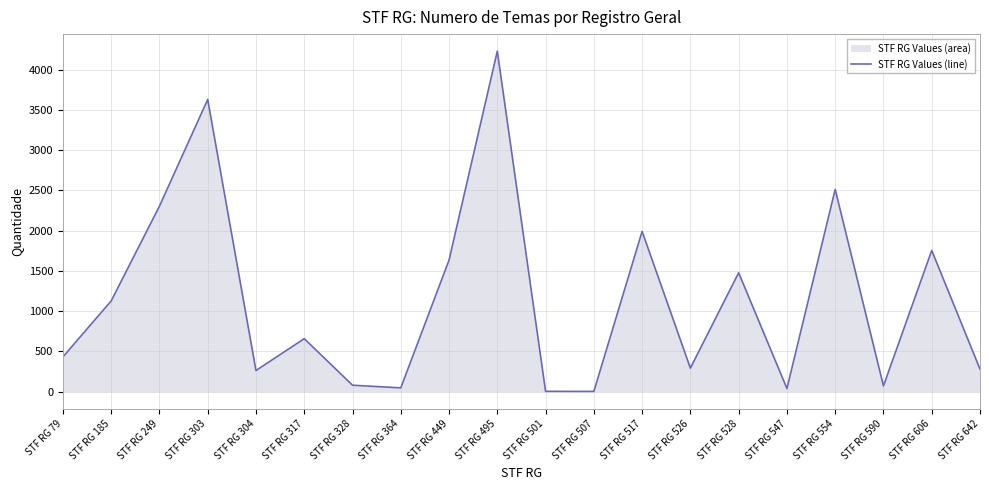

At which category does the data reach its first local peak?

STF RG 303